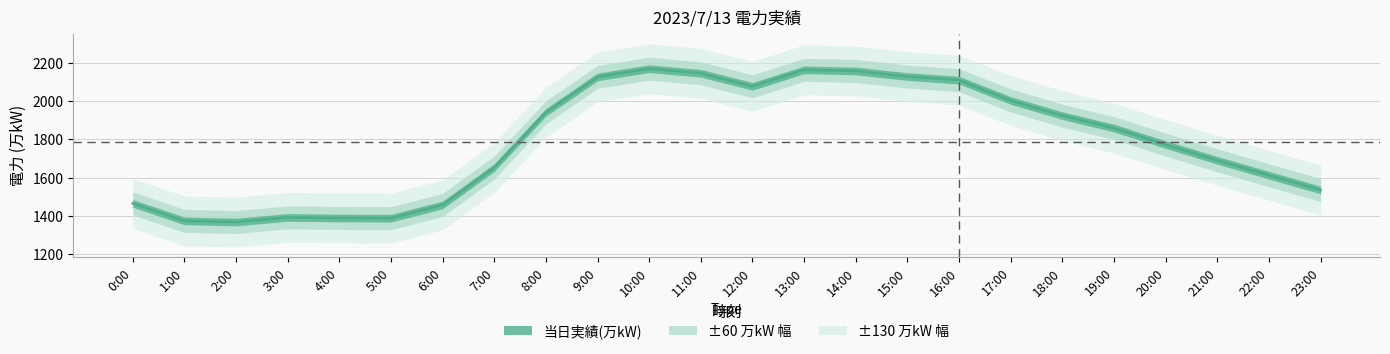

List the labels in order of value, largest first.

10:00, 13:00, 14:00, 11:00, 15:00, 9:00, 16:00, 12:00, 17:00, 8:00, 18:00, 19:00, 20:00, 21:00, 7:00, 22:00, 23:00, 0:00, 6:00, 3:00, 4:00, 5:00, 1:00, 2:00